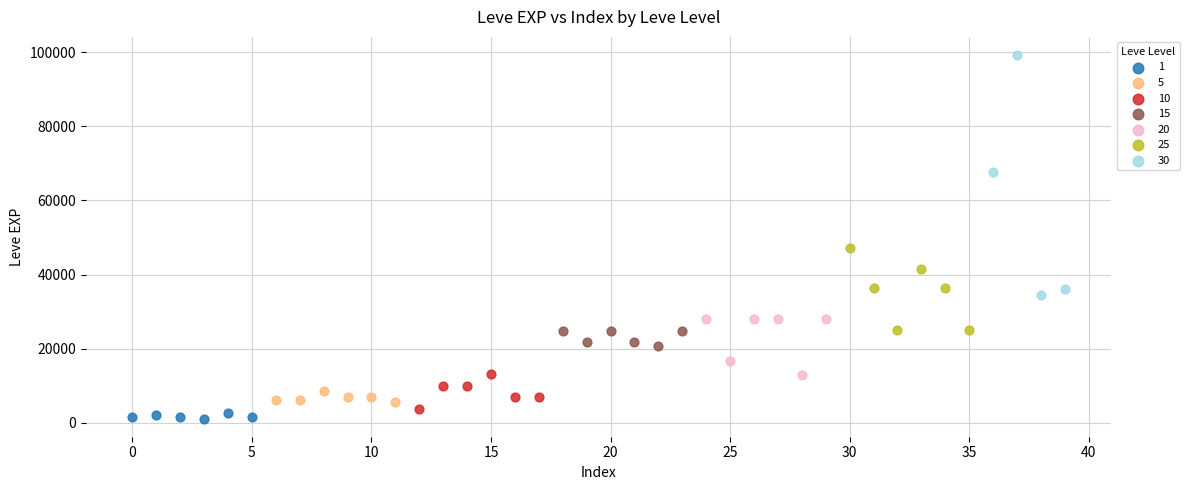

Which series reaches the maximum Y coordinate?

30